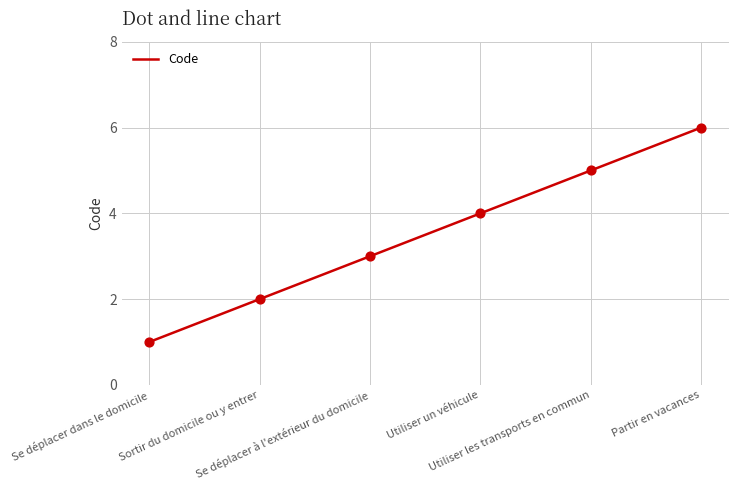

What is the change in value from Se déplacer à l'extérieur du domicile to Utiliser les transports en commun?

+2